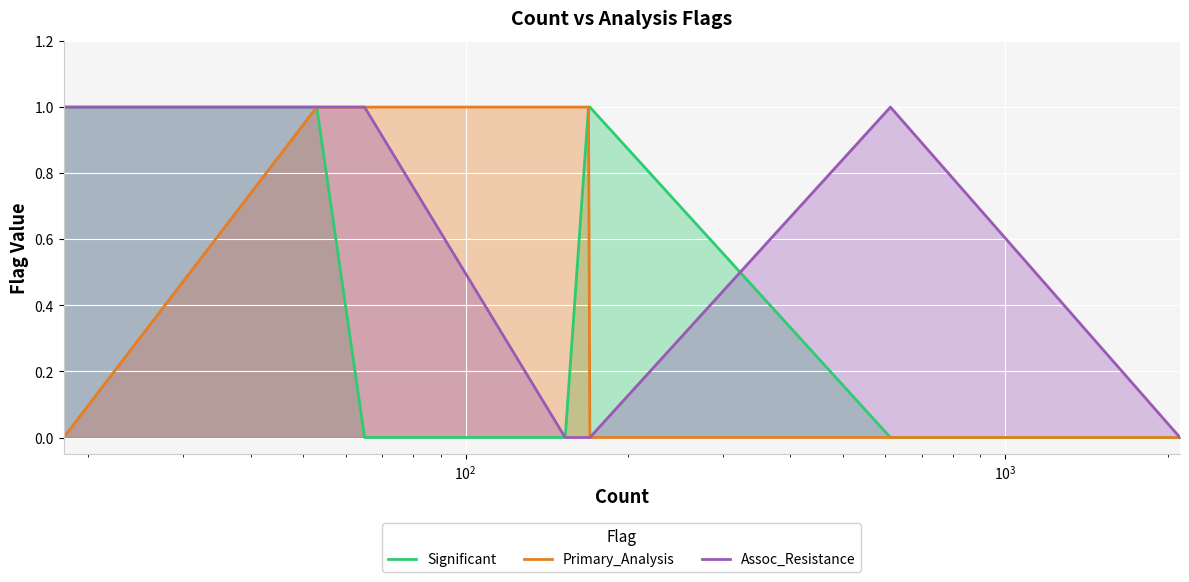

What is the sum of all Primary_Analysis values?

4